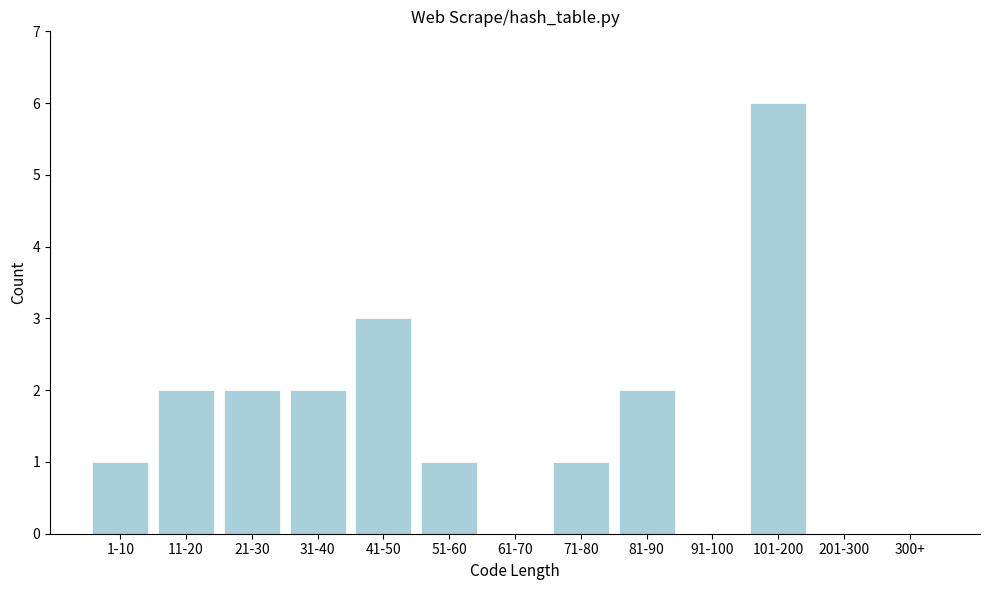

Reading left to right, extract all data points from this chart.

1-10=1	11-20=2	21-30=2	31-40=2	41-50=3	51-60=1	61-70=0	71-80=1	81-90=2	91-100=0	101-200=6	201-300=0	300+=0